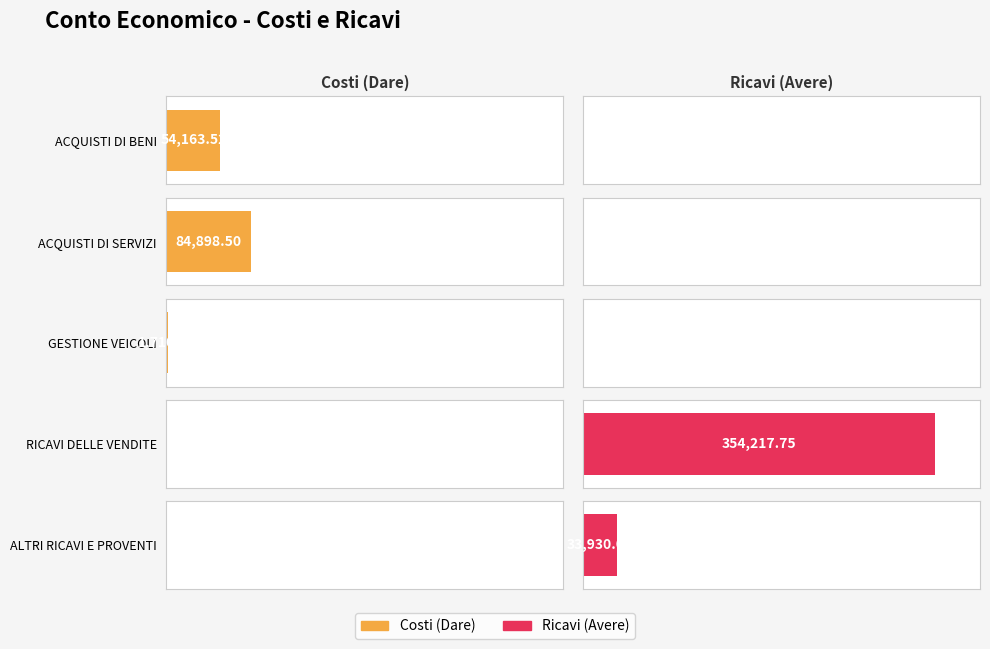

What is the value of the Costi (Dare) bar at the 2nd from the left?

84898.5